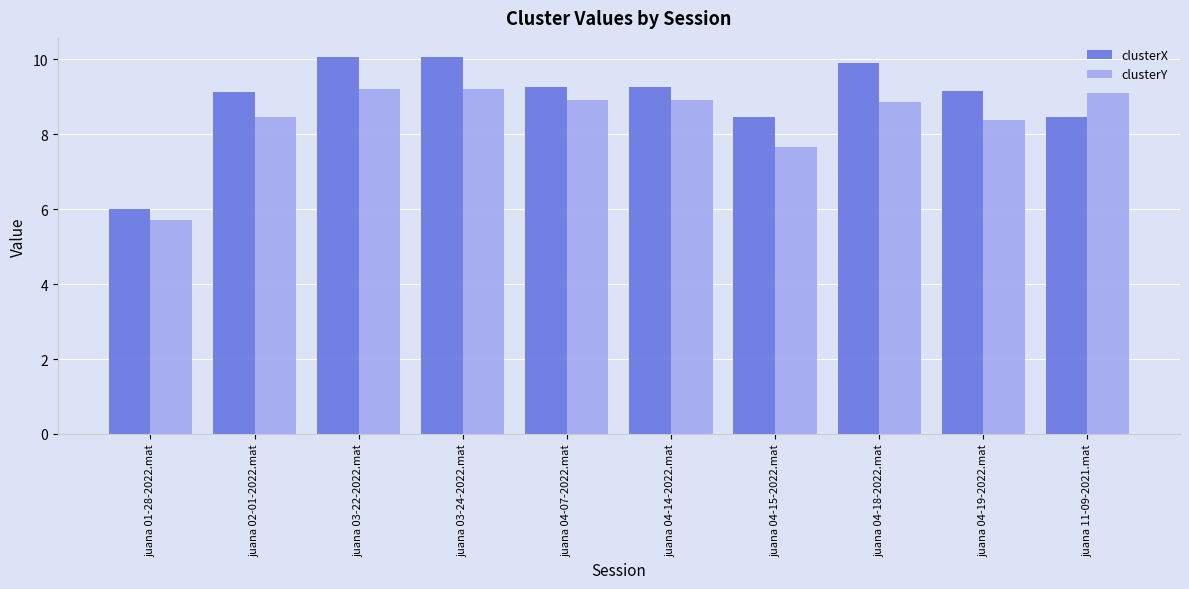

What is the difference between the clusterX values at juana 11-09-2021.mat and juana 04-19-2022.mat?

0.7